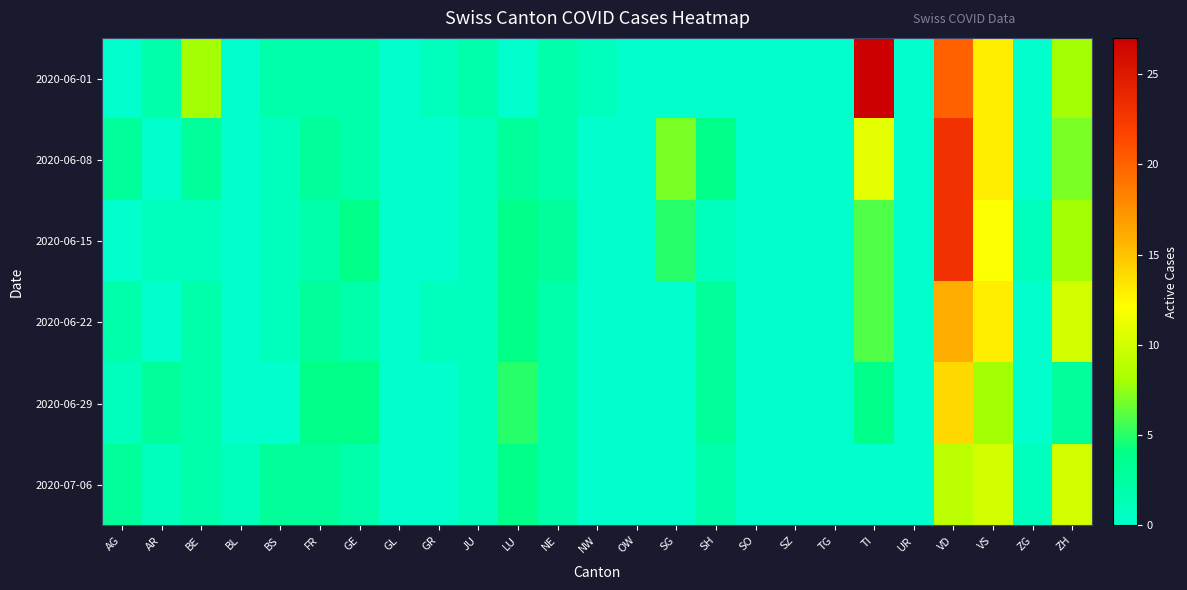

What is the spread (max minus min) of values at GR?

1